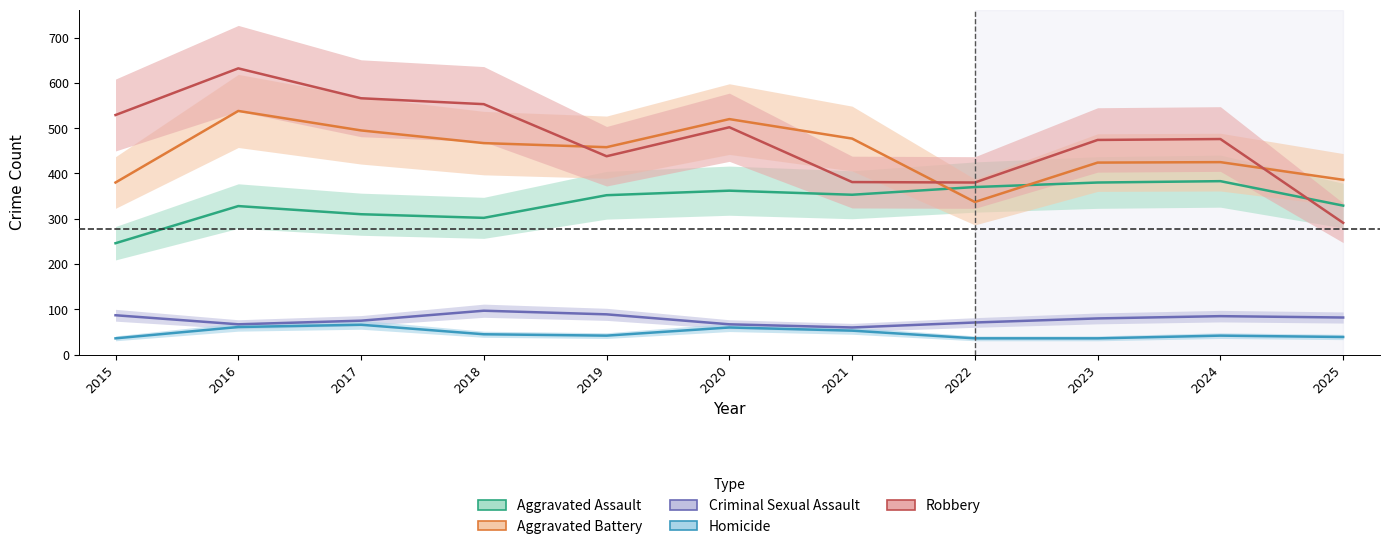

At which category does Homicide reach its first local peak?

2017